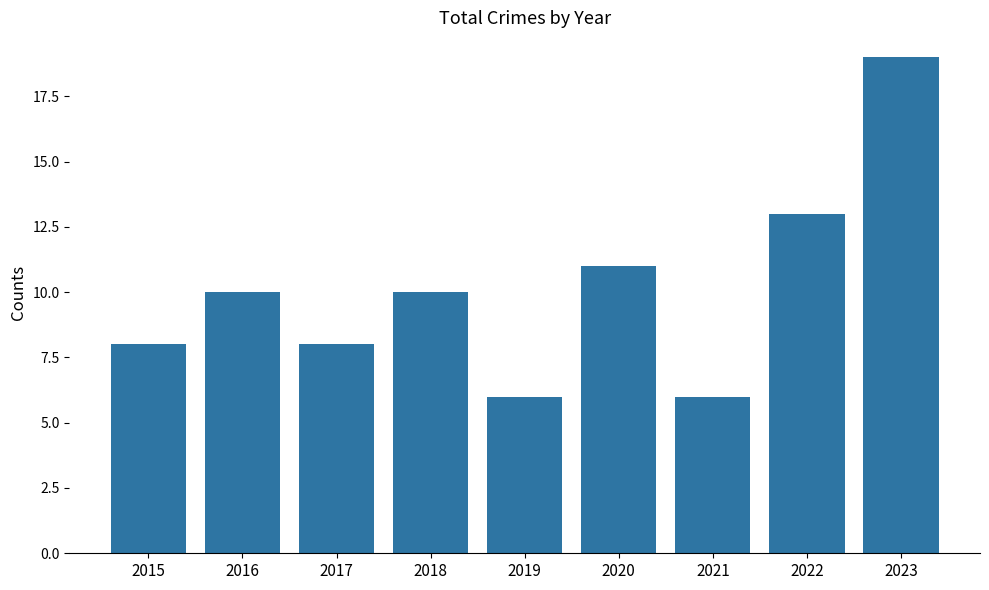

Is it true that the value at 2019 is 6?

True